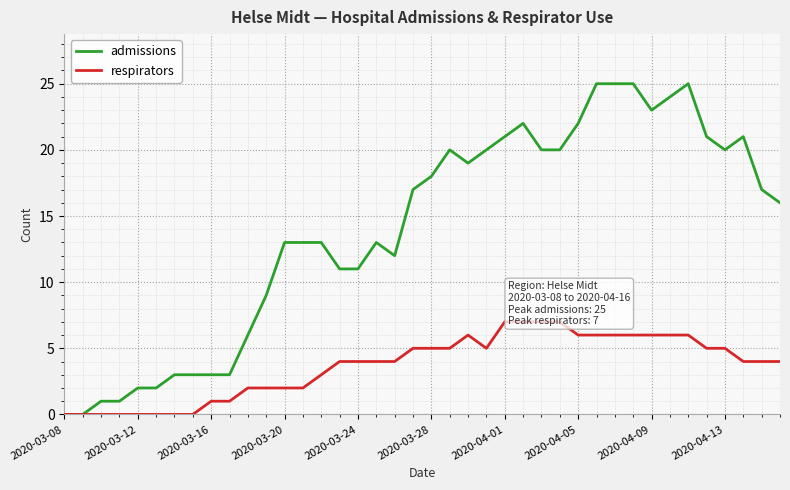

The value of admissions at 2020-03-20 is 13. True or false?

True